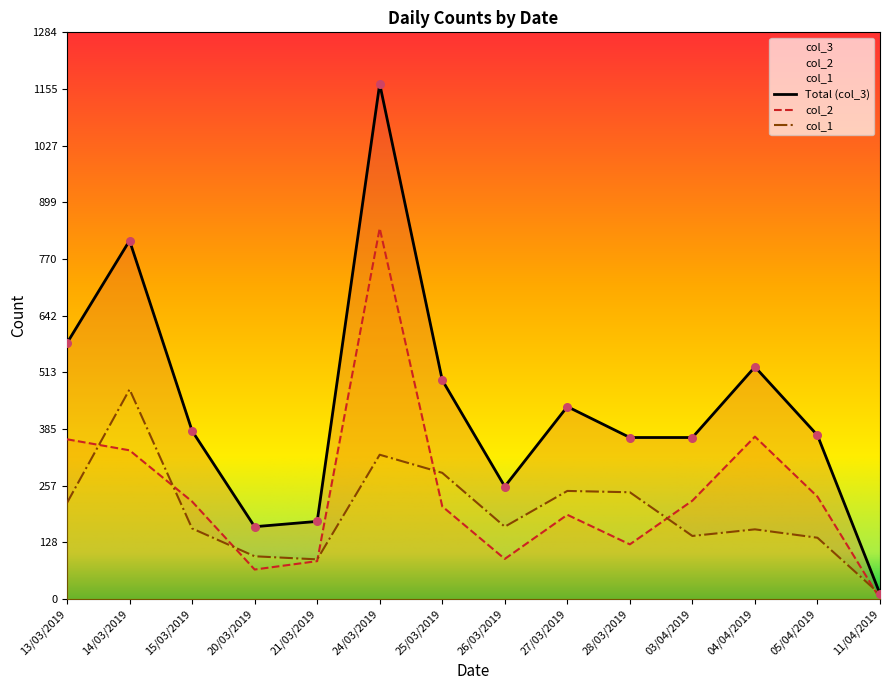

What is the total value across all series at 13/03/2019?

1160